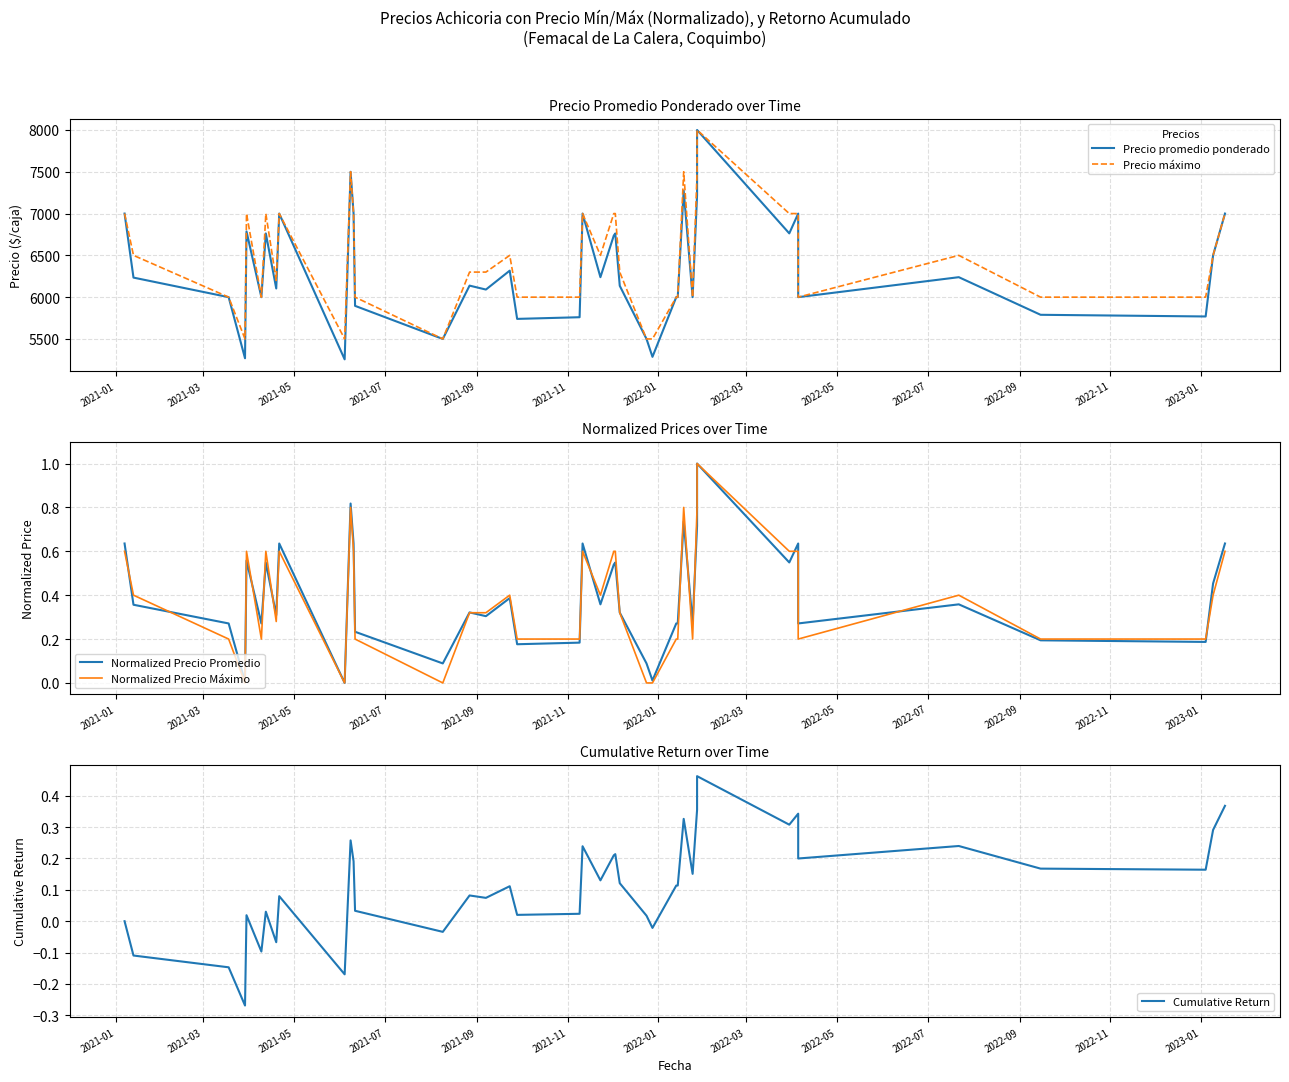

What is the value of the Cumulative Return point at the 39th from the left?

0.3